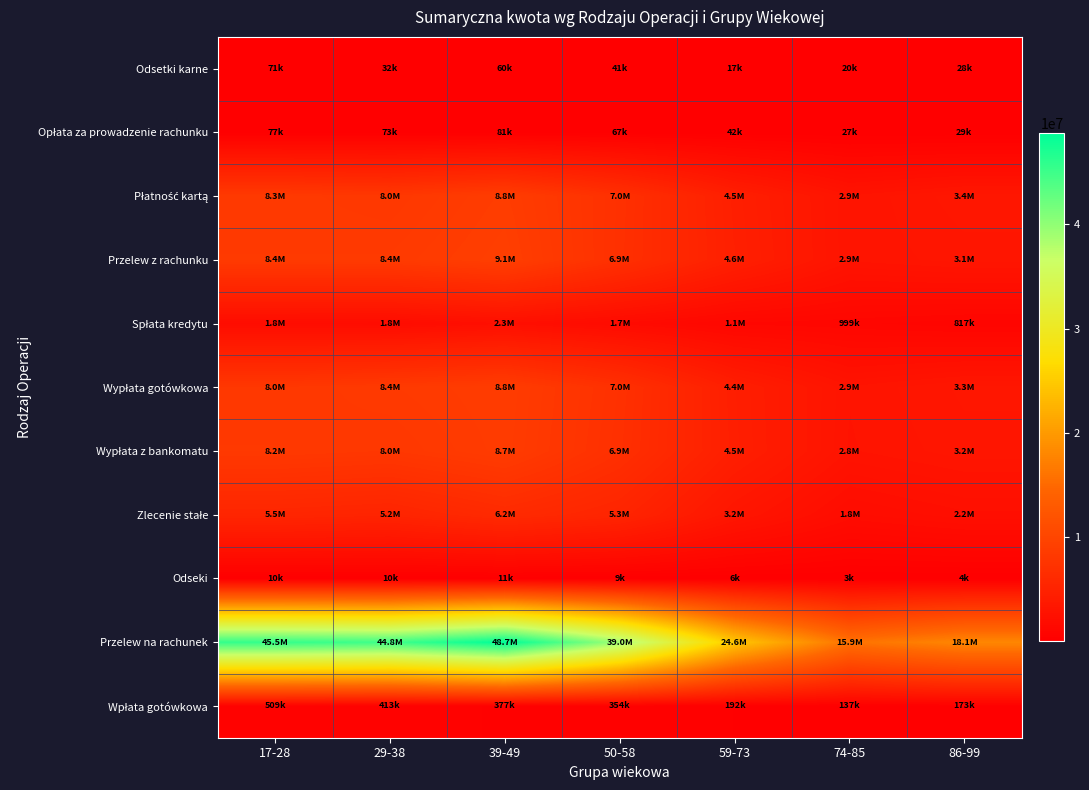

What is the difference between the highest and lowest values at 17-28?

45531600.7